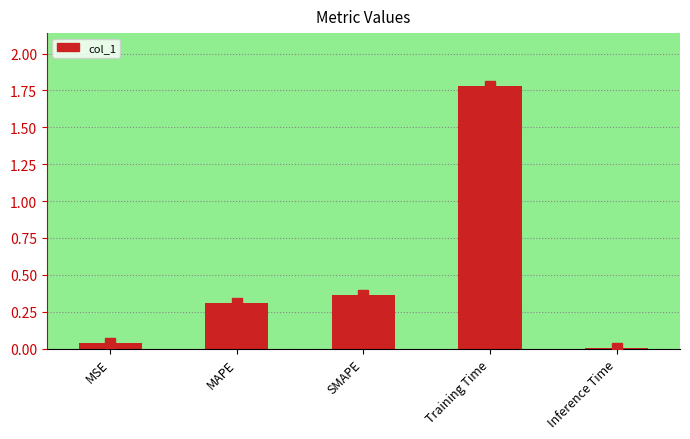

The value at MSE is 0.0. True or false?

True